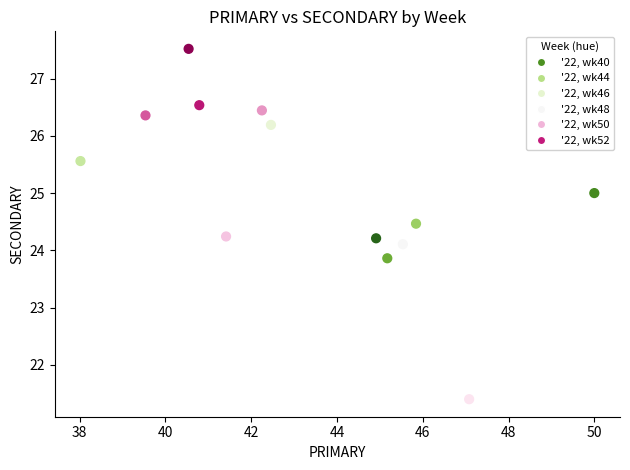

What is the range of Y values (max minus min)?

6.1